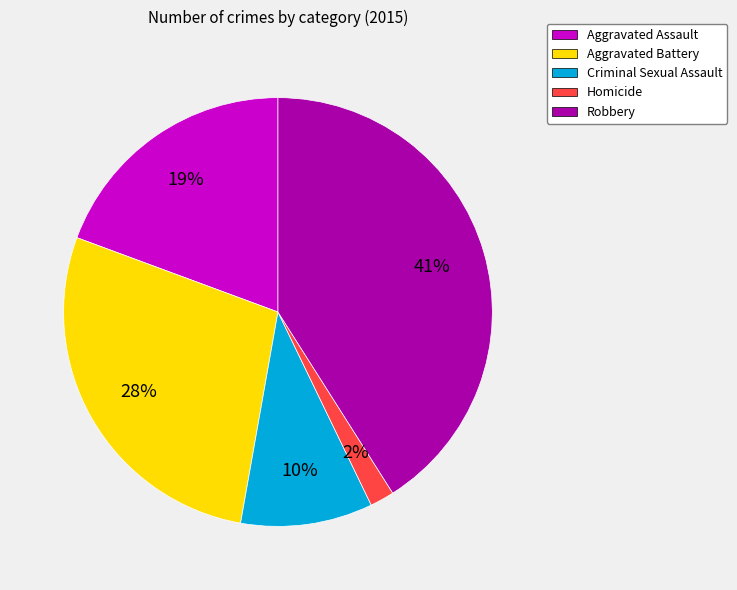

To the nearest percent, what is the combined percentage of Robbery and Criminal Sexual Assault?

51%